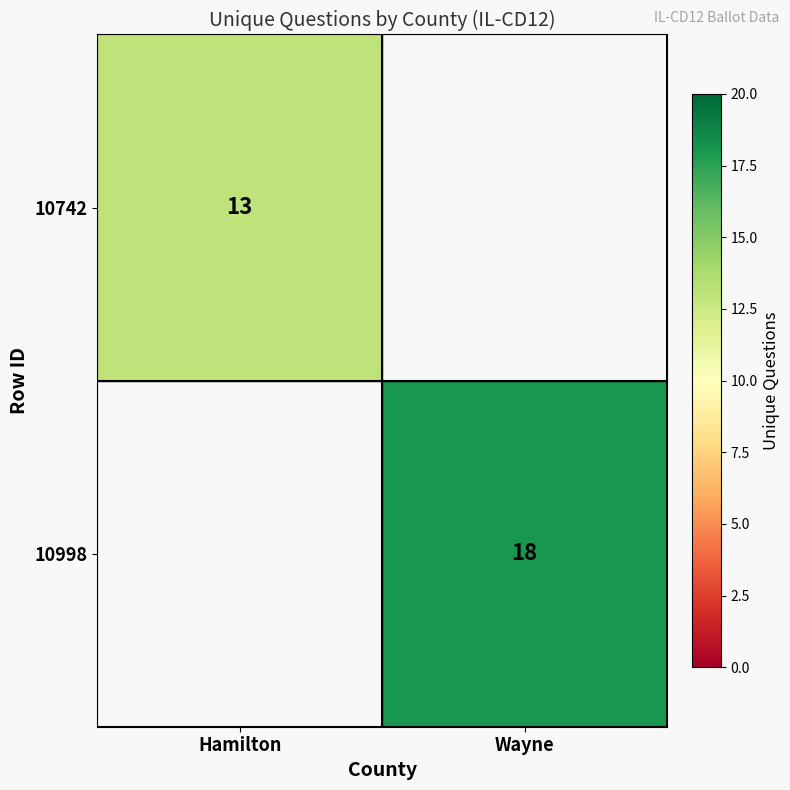

Is it true that 10742 equals 13 at Hamilton?

True